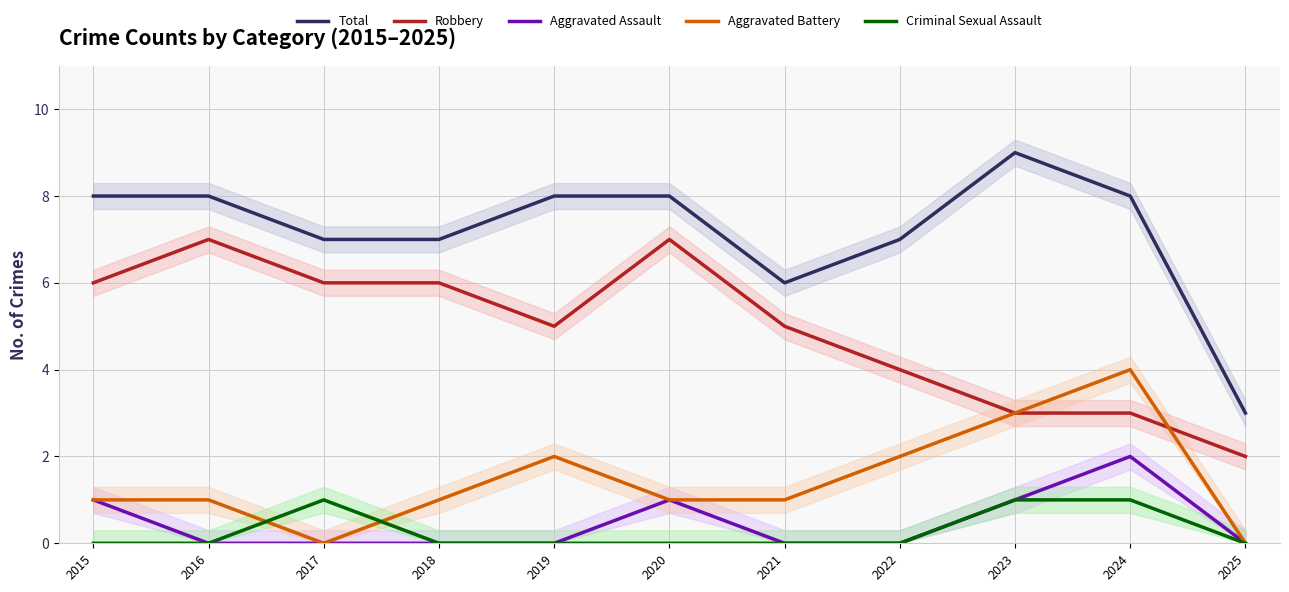

What is the difference between the maximum and minimum values in the Total series?

6